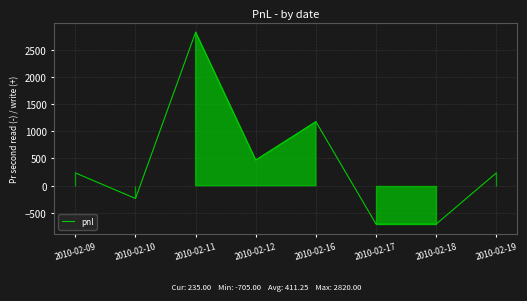

Read the value at 2010-02-17, to the nearest 10.

-700